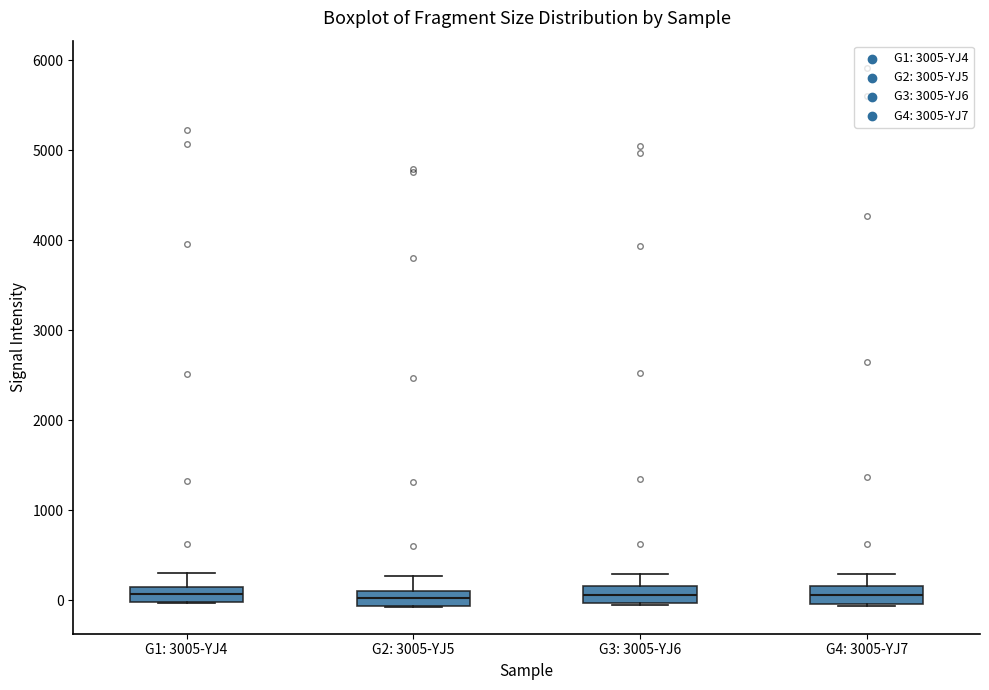

Reading left to right, read every box against the y-axis: the position of its median line, the range the box covers, and the ends of its whiskers. The values are not printed on the chart, so give them approximately, as read against the axis.

G1: 3005-YJ4: median 100 (inside the box), box 0 to 100, whiskers 0 to 300
G2: 3005-YJ5: median 0, box -100 to 100, whiskers -100 to 300
G3: 3005-YJ6: median 100, box 0 to 200, whiskers 0 to 300
G4: 3005-YJ7: median 100, box 0 to 200, whiskers -100 to 300